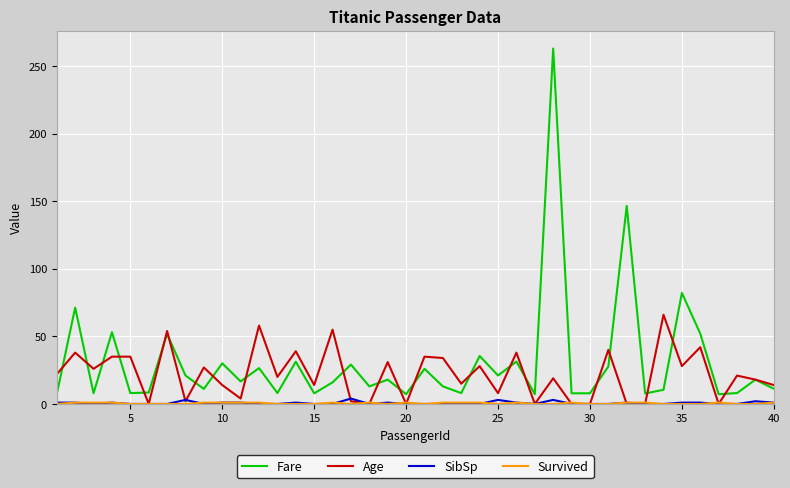

Which series has the largest total across all categories?

Fare